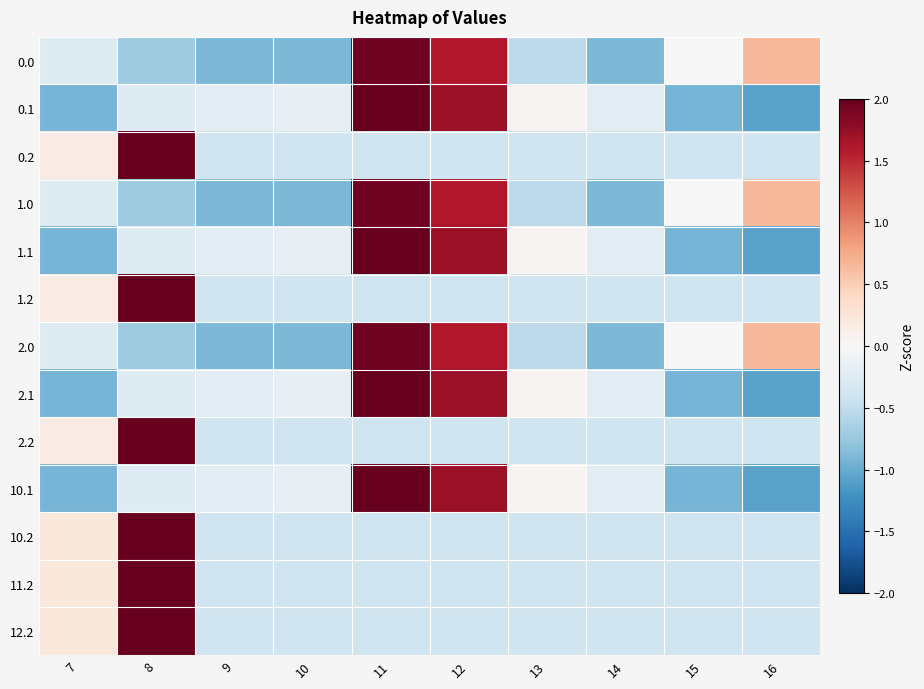

What is the spread (max minus min) of values at 7?

1.2